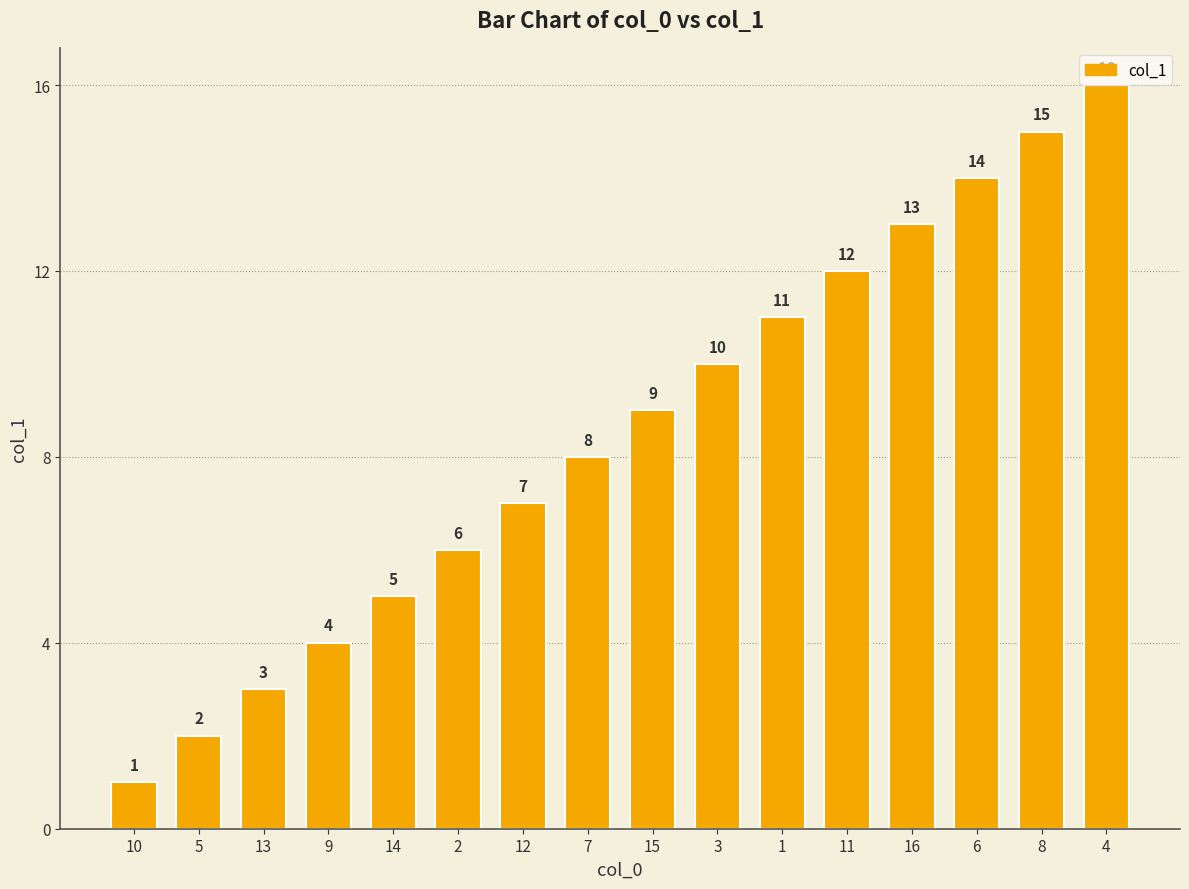

How many distinct data groups are displayed?

1